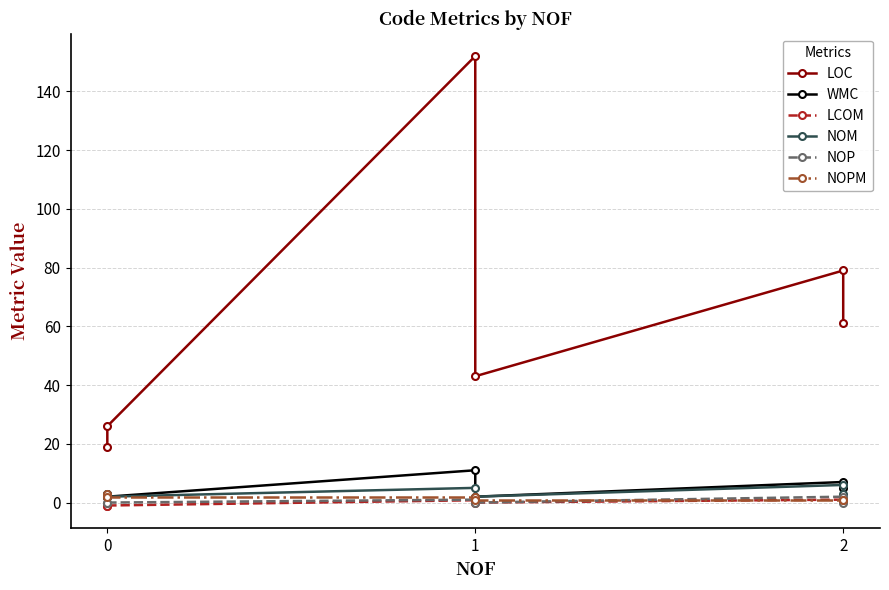

True or false: NOM and NOP cross at least once.

False